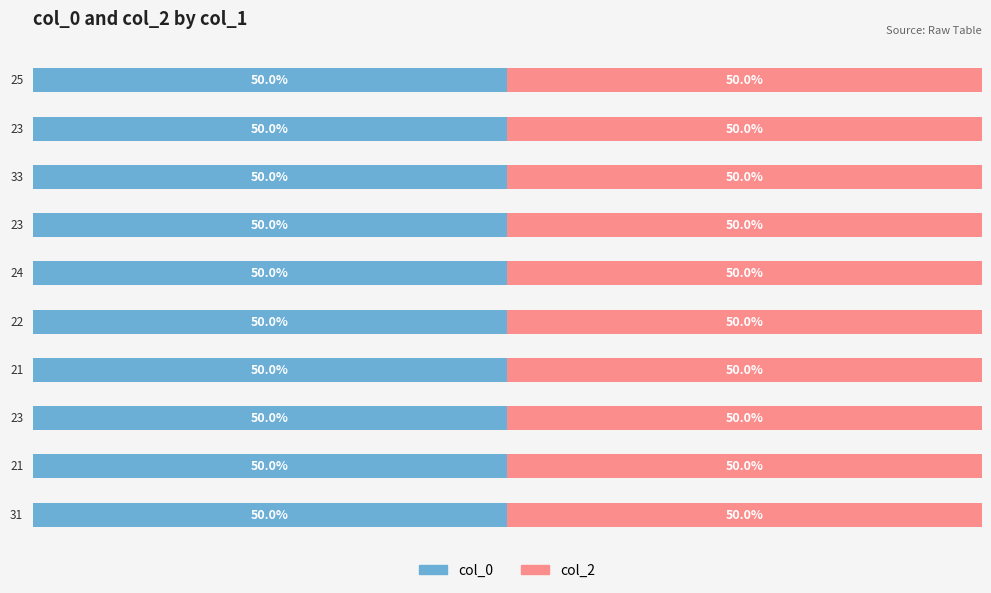

Which category has the highest value across all series?

25